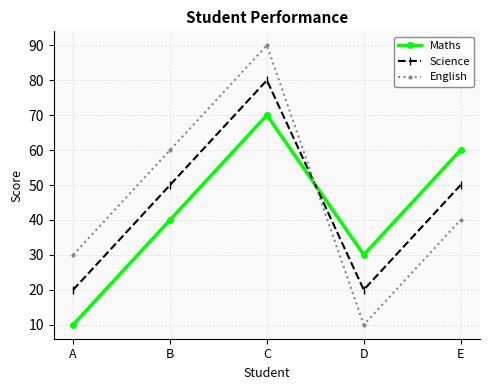

Which series has the largest range (max minus min)?

English